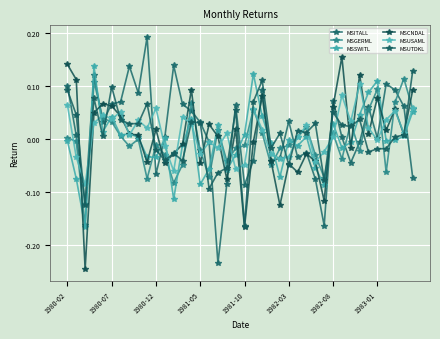

After their last crossing, which series has the higher values: MSGERML or MSCNDAL?

MSCNDAL